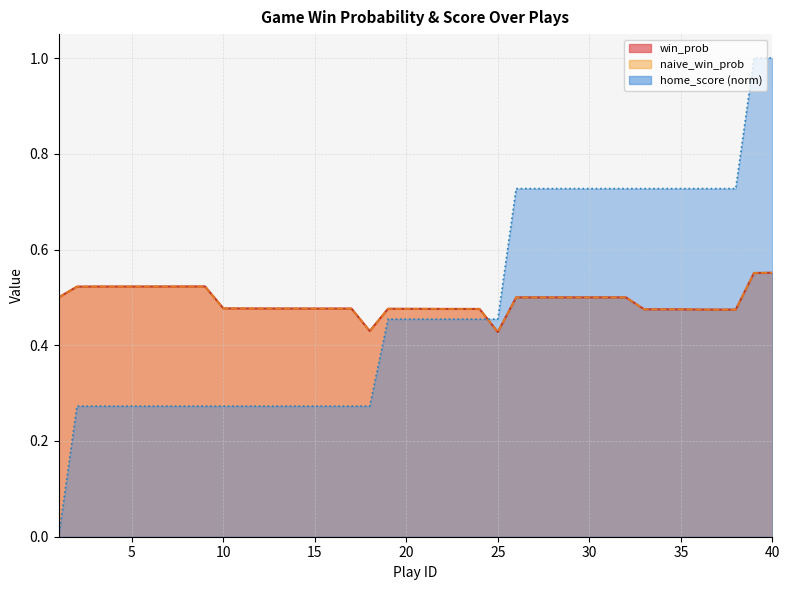

At which category does the chart reach its minimum across all series?

1